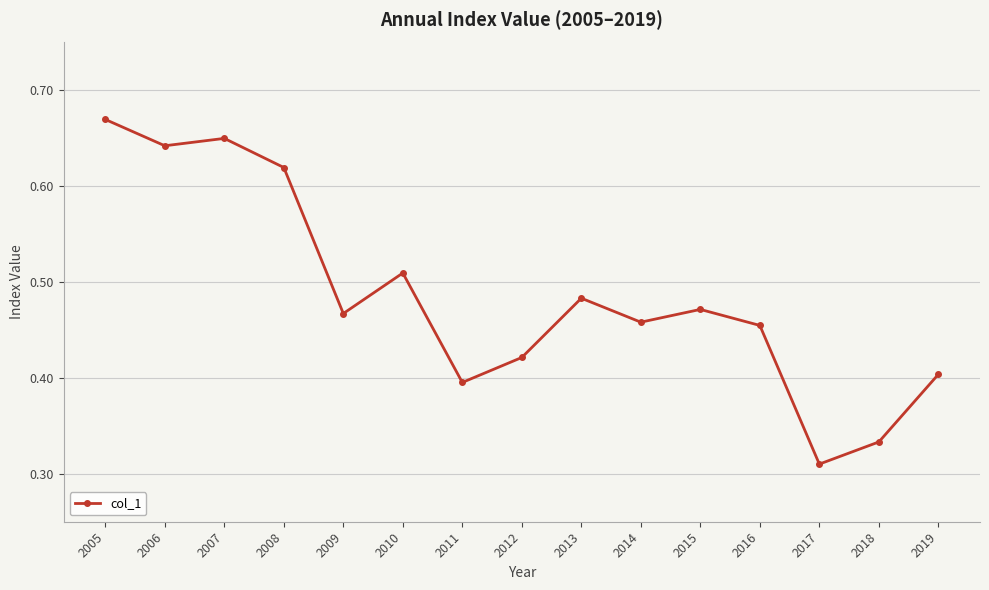

Where is the data nearest to the value 0?

2017